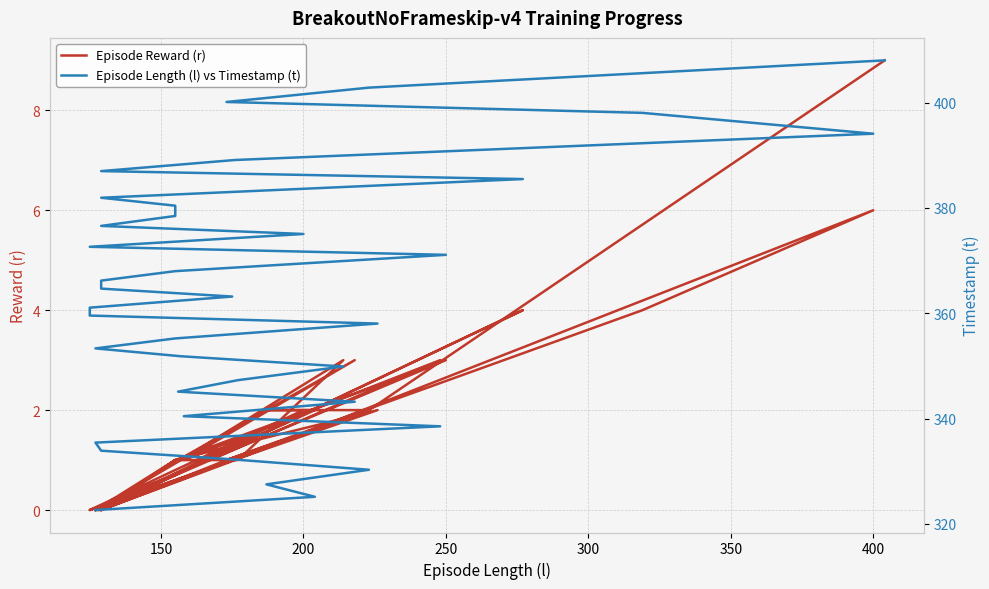

Does the chart display data point markers on the line(s)?

No